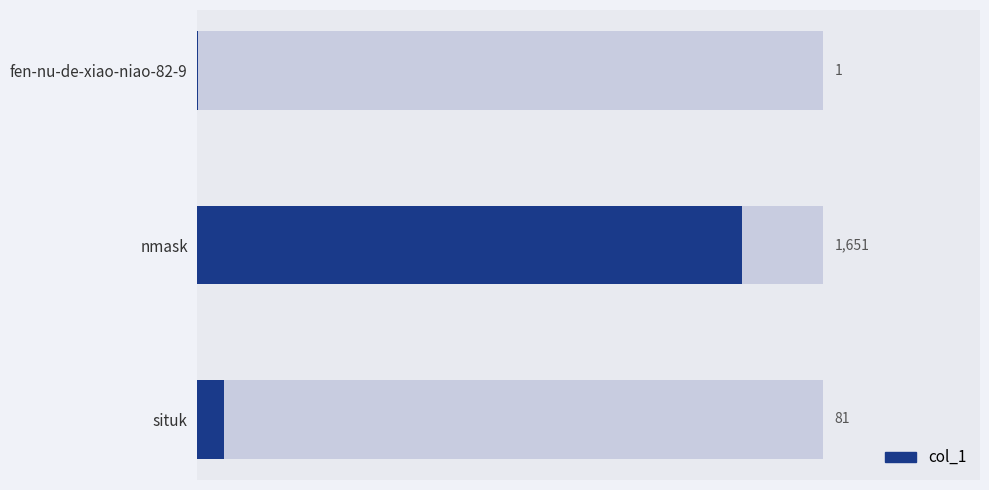

True or false: the data shows 0 at fen-nu-de-xiao-niao-82-9.

False